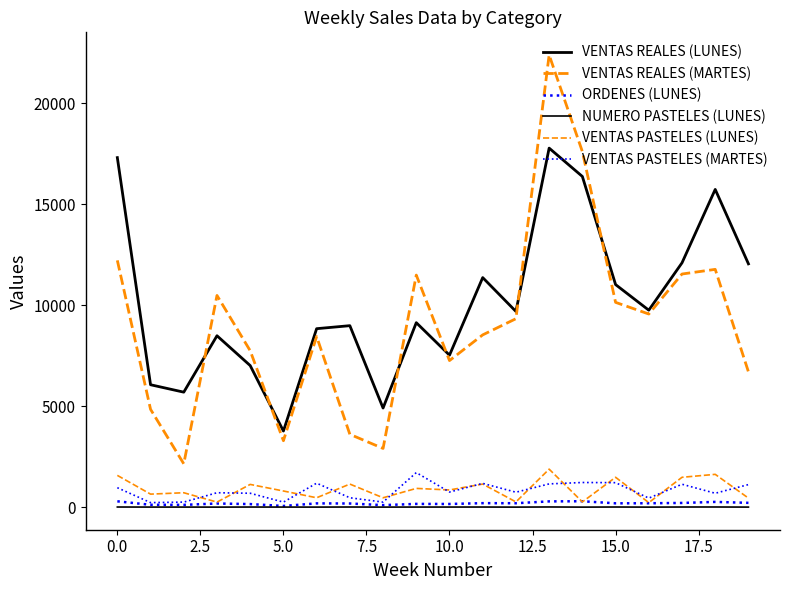

How many lines are shown in the chart?

6